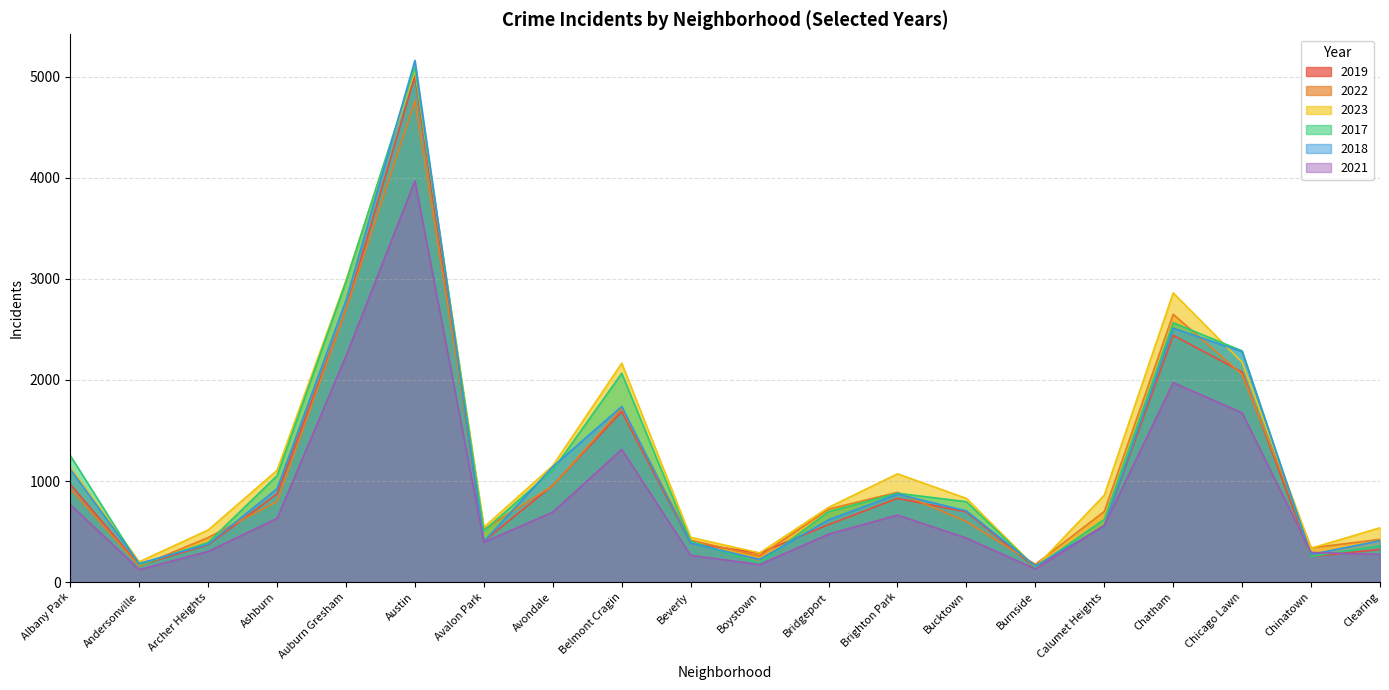

Read the 2017 value at Albany Park, to the nearest 100.

1300